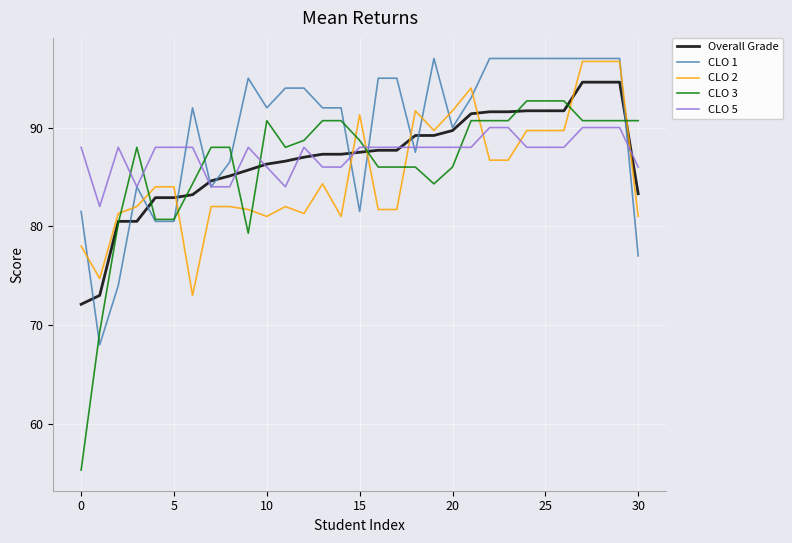

True or false: CLO 3 has more than 1 points higher than both neighbors.

True